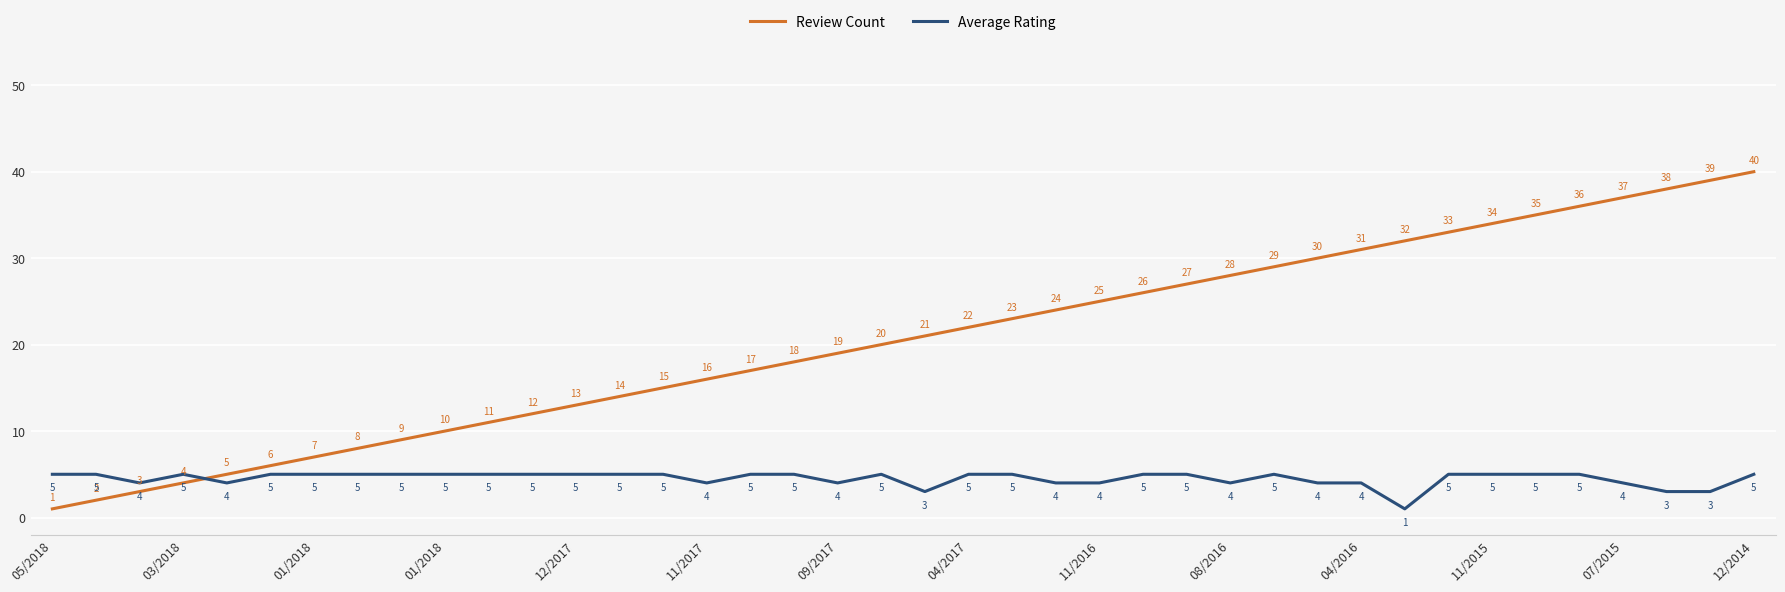

Which series has the largest range (max minus min)?

Review Count